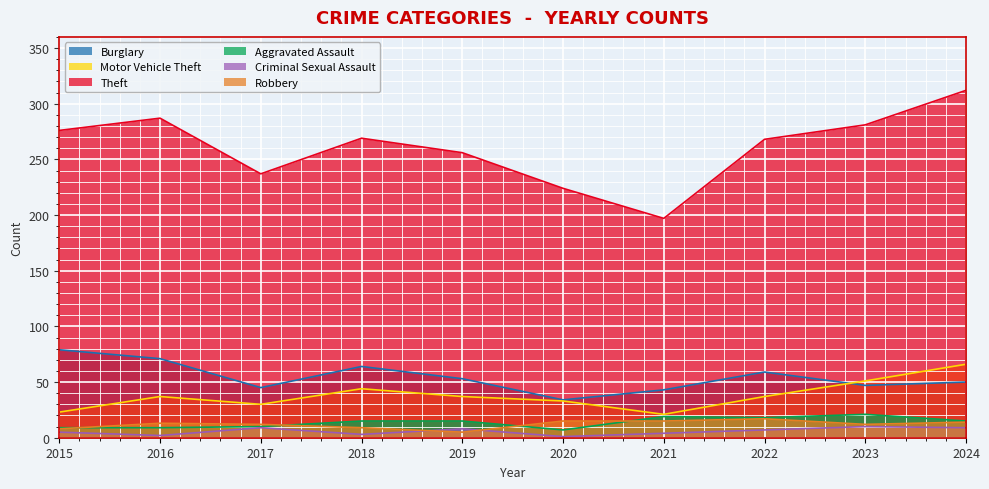

Reading left to right, what are all the values shown in this chart?

Burglary: 2015=79	2016=71	2017=45	2018=64	2019=53	2020=34	2021=43	2022=59	2023=47	2024=50
Motor Vehicle Theft: 2015=23	2016=37	2017=30	2018=44	2019=37	2020=33	2021=21	2022=37	2023=51	2024=66
Theft: 2015=276	2016=287	2017=237	2018=269	2019=256	2020=224	2021=197	2022=268	2023=281	2024=312
Aggravated Assault: 2015=9	2016=9	2017=10	2018=15	2019=15	2020=7	2021=19	2022=18	2023=21	2024=15
Criminal Sexual Assault: 2015=5	2016=2	2017=9	2018=3	2019=8	2020=1	2021=4	2022=7	2023=10	2024=9
Robbery: 2015=8	2016=13	2017=12	2018=9	2019=5	2020=15	2021=15	2022=17	2023=12	2024=14